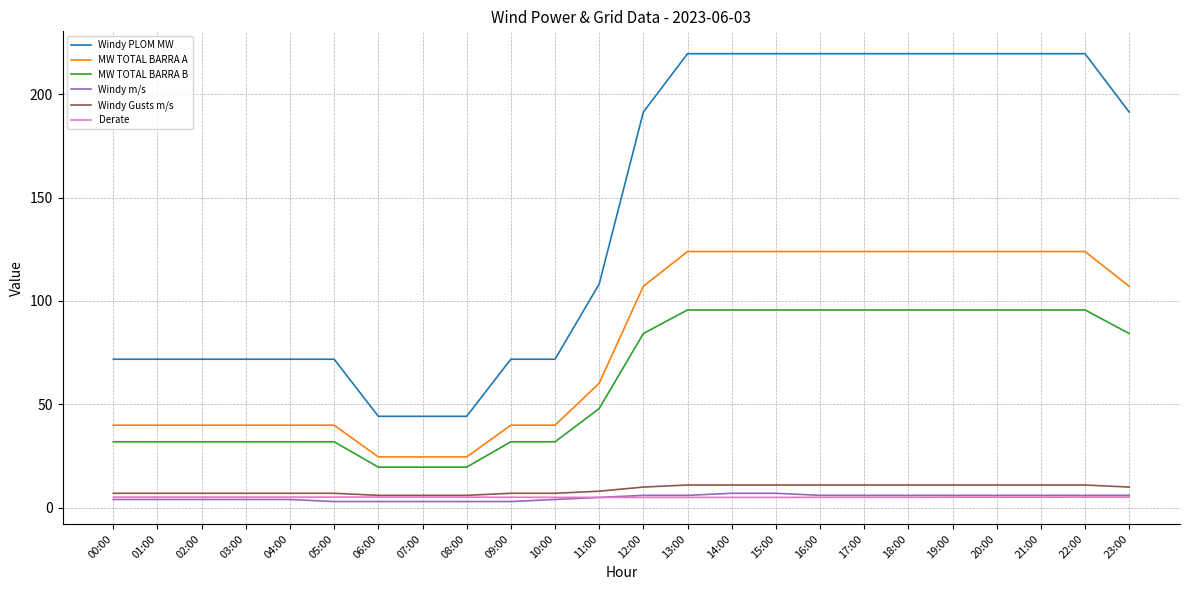

What is the lowest value of the Derate series?

5.0